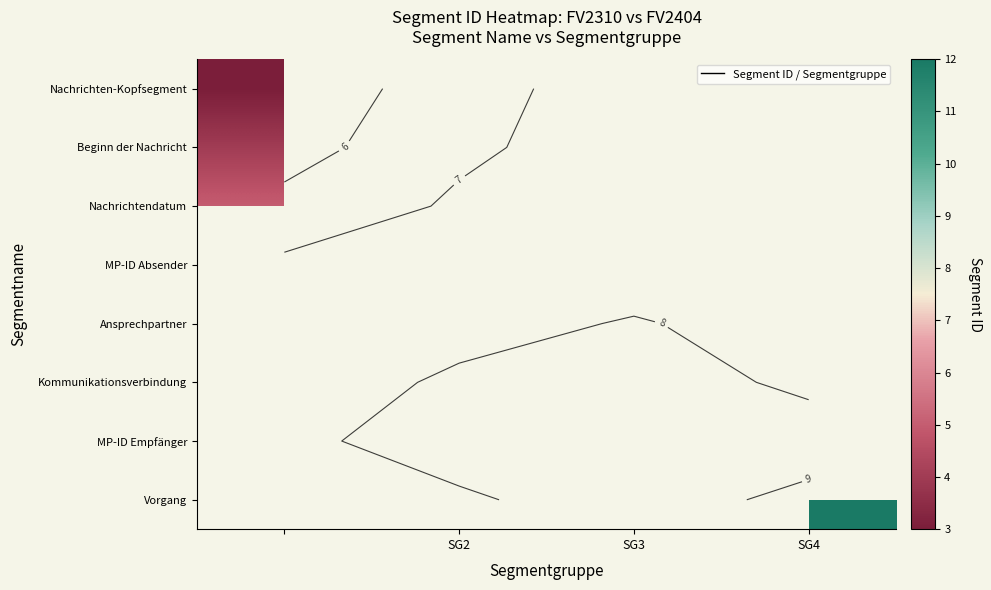

At how many categories does at least one series exceed 5?

3